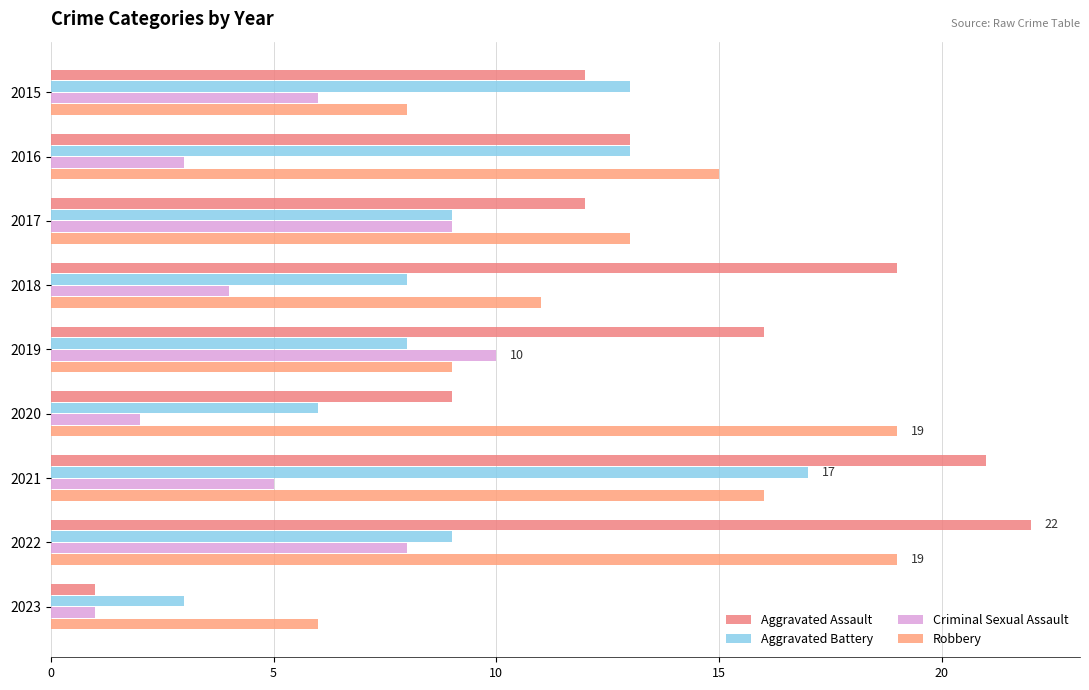

Reading right to left, extract all data points from this chart.

Aggravated Assault: 1	22	21	9	16	19	12	13	12
Aggravated Battery: 3	9	17	6	8	8	9	13	13
Criminal Sexual Assault: 1	8	5	2	10	4	9	3	6
Robbery: 6	19	16	19	9	11	13	15	8